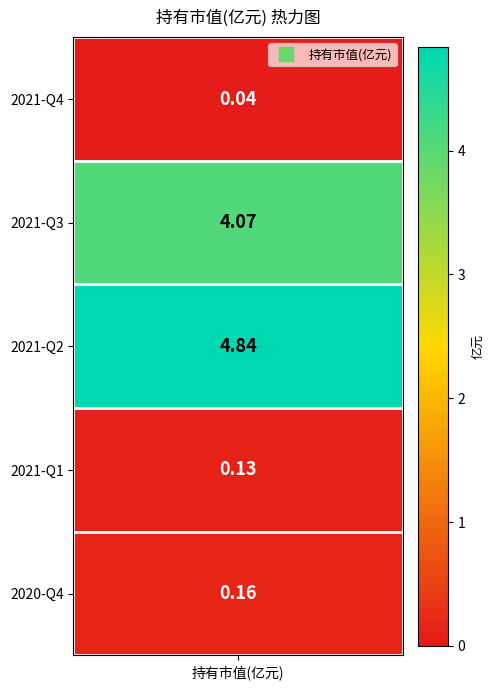

Between 2021-Q2 and 2021-Q1, which is larger?

2021-Q2